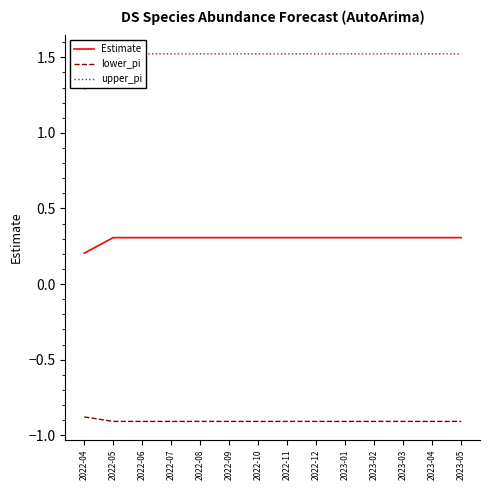

What value does the lower_pi series have at 2022-06?

-0.9